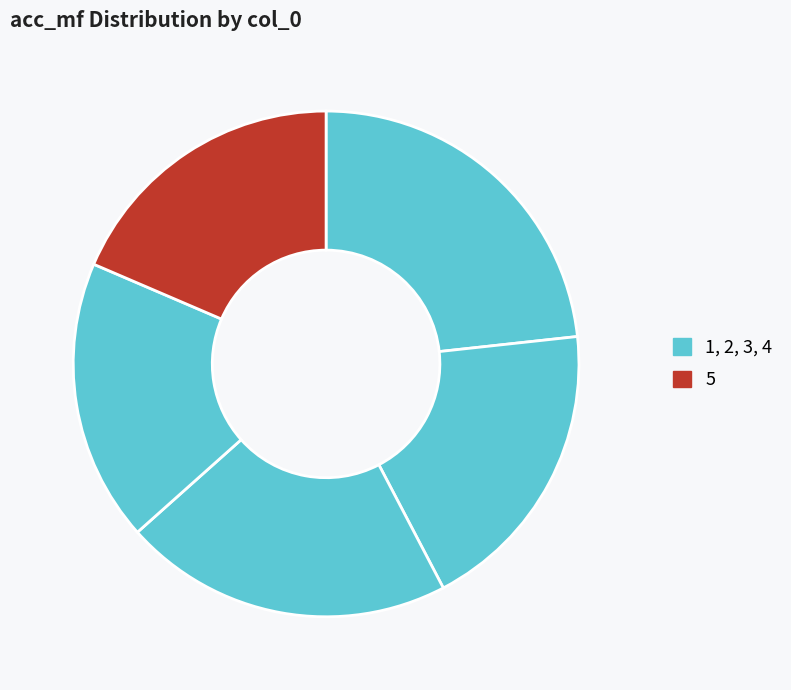

Is there any slice that represents more than half of the pie?

No